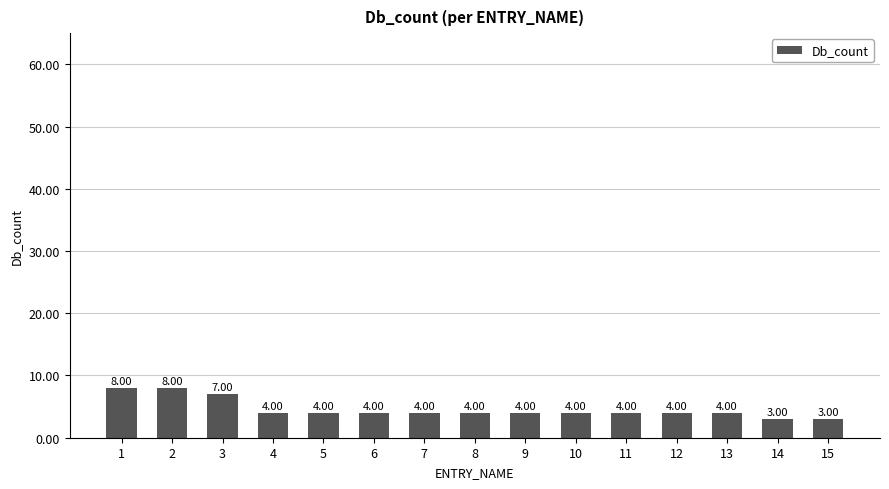

What is the sum of all values?

69